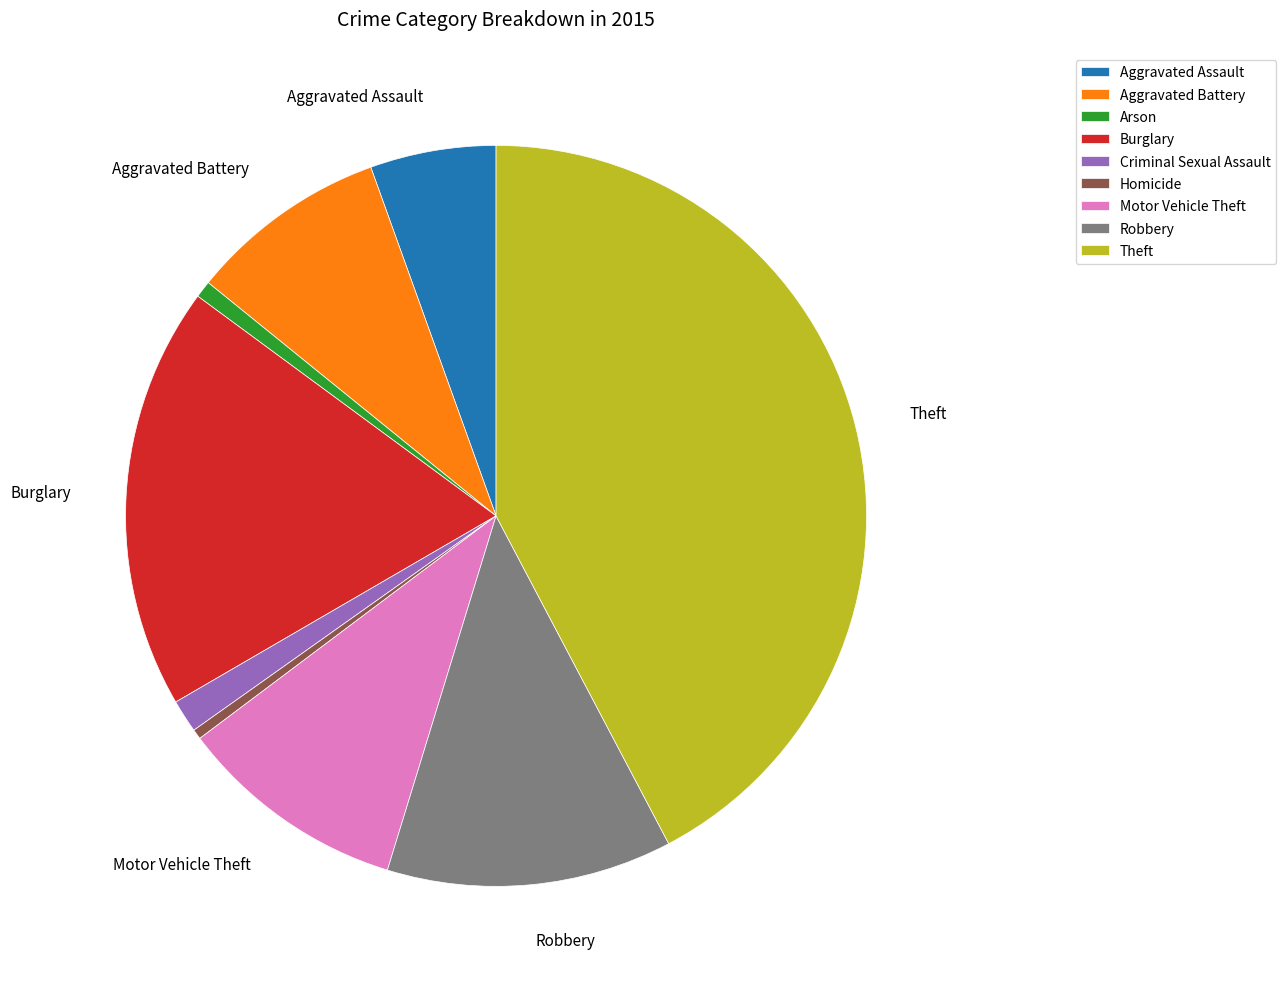

Does Homicide represent more than half of the total?

No